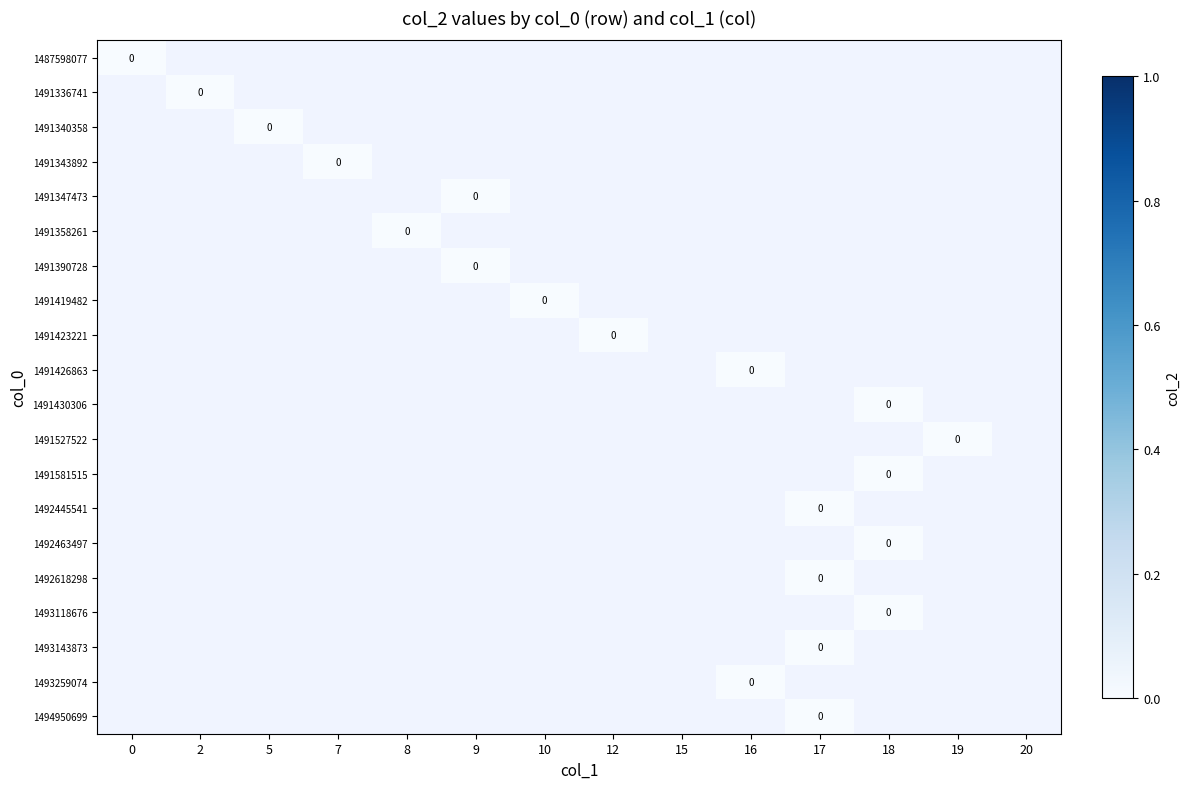

The value of 0 at 5 is 0. True or false?

True